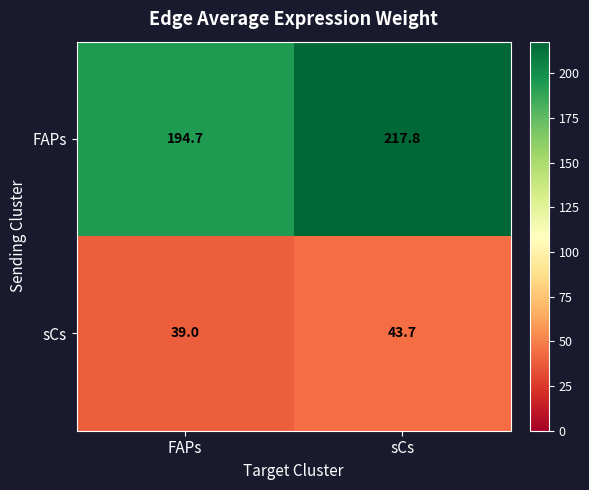

What is the difference between the maximum and minimum values in the FAPs series?

23.1